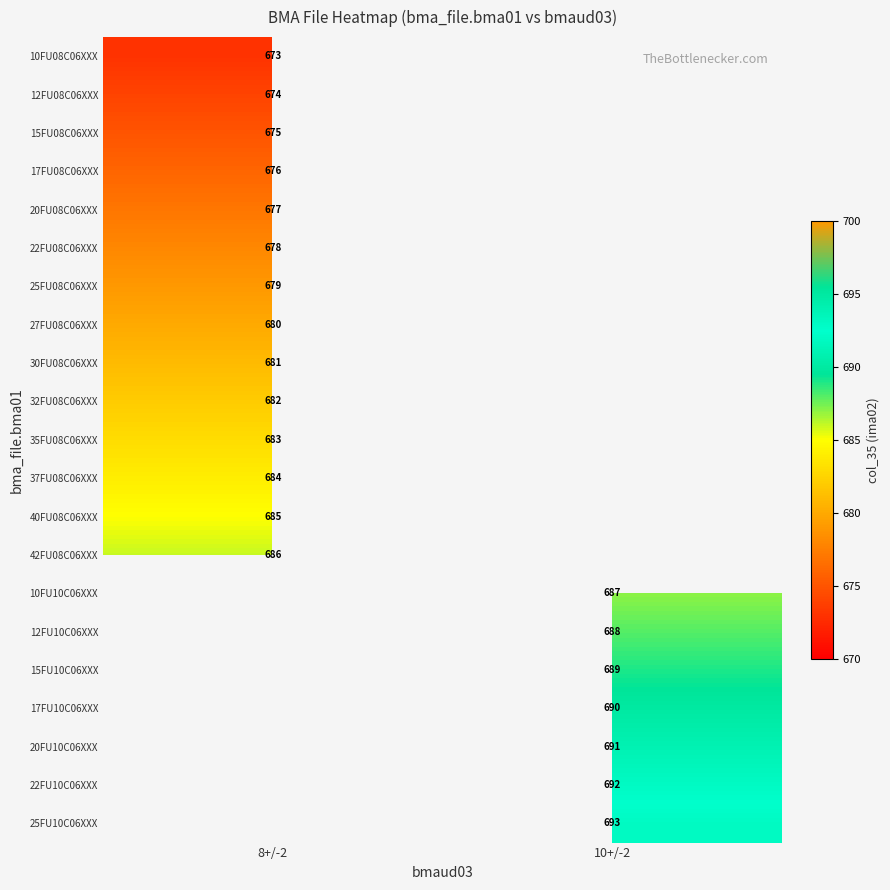

What is the smallest value displayed?

673.0